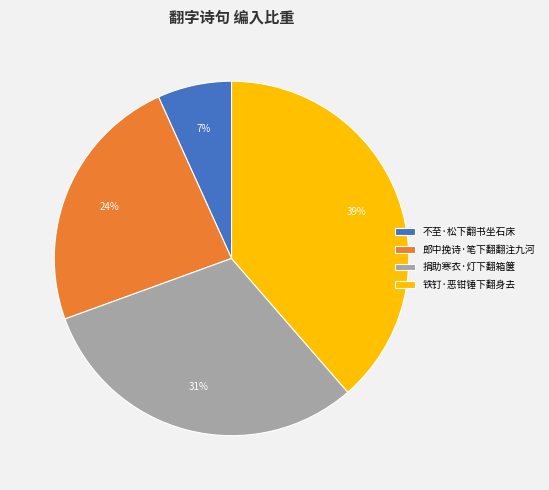

Is there a majority slice in this chart?

No